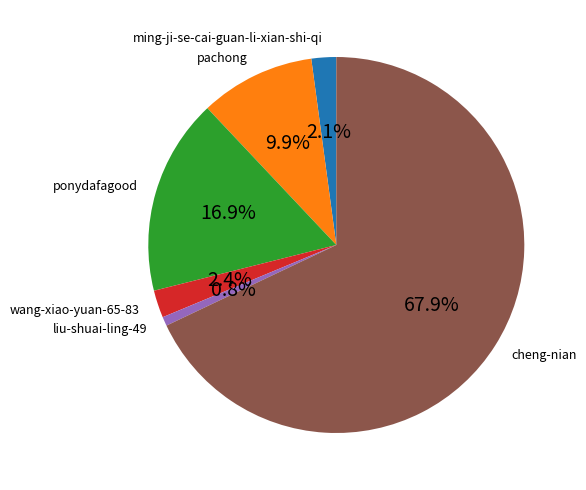

Count the number of slices in the pie.

6